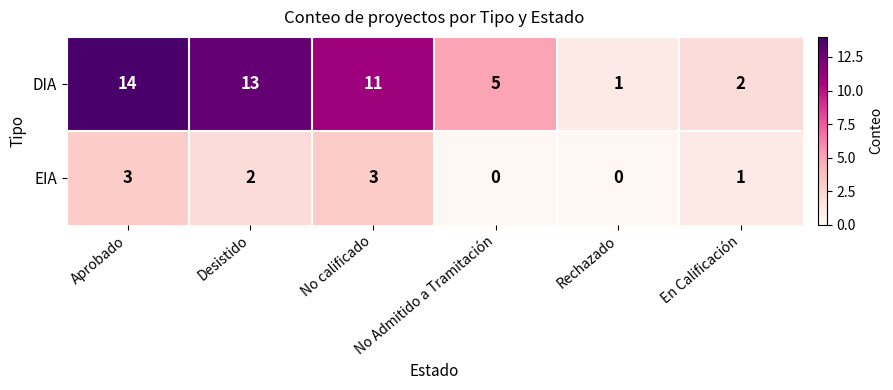

Which category has the lowest value in the DIA series?

Rechazado